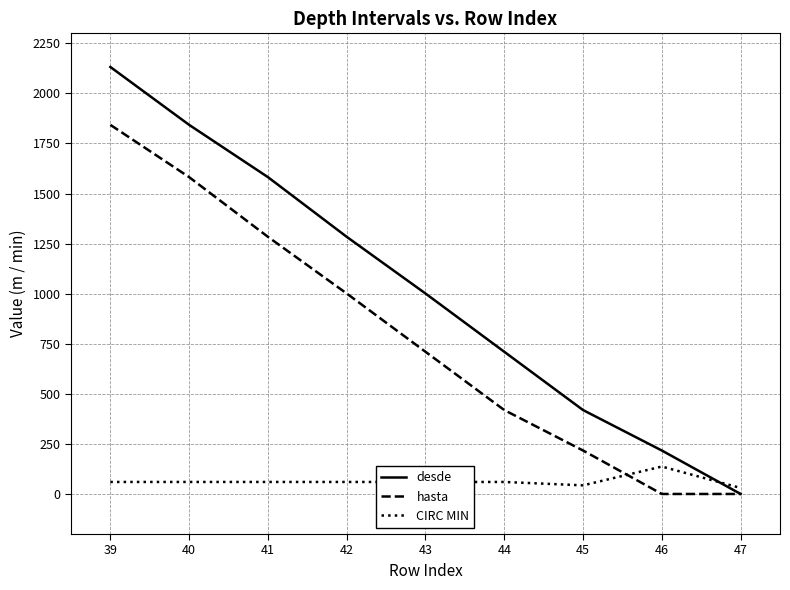

What is the highest value of the CIRC MIN series?

137